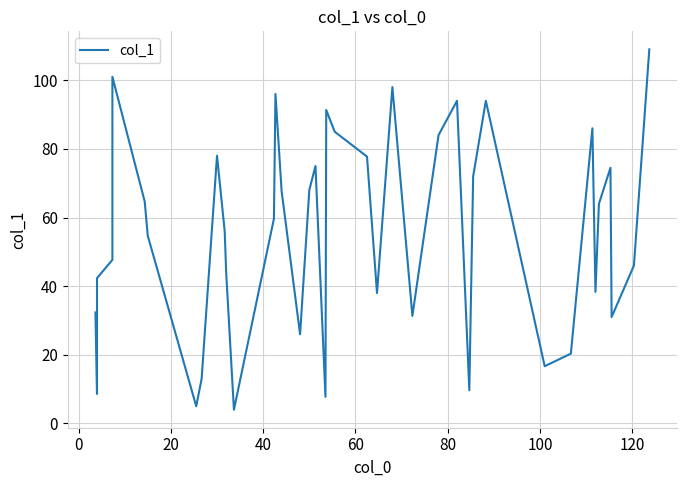

What is the greatest value displayed?

109.0